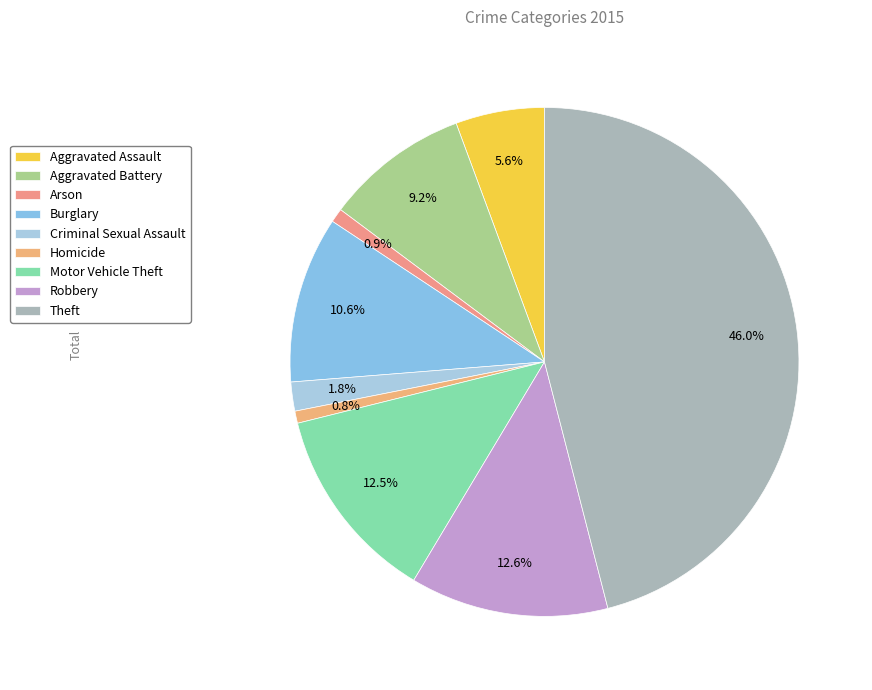

How much of the chart is everything except Motor Vehicle Theft?

87.5%